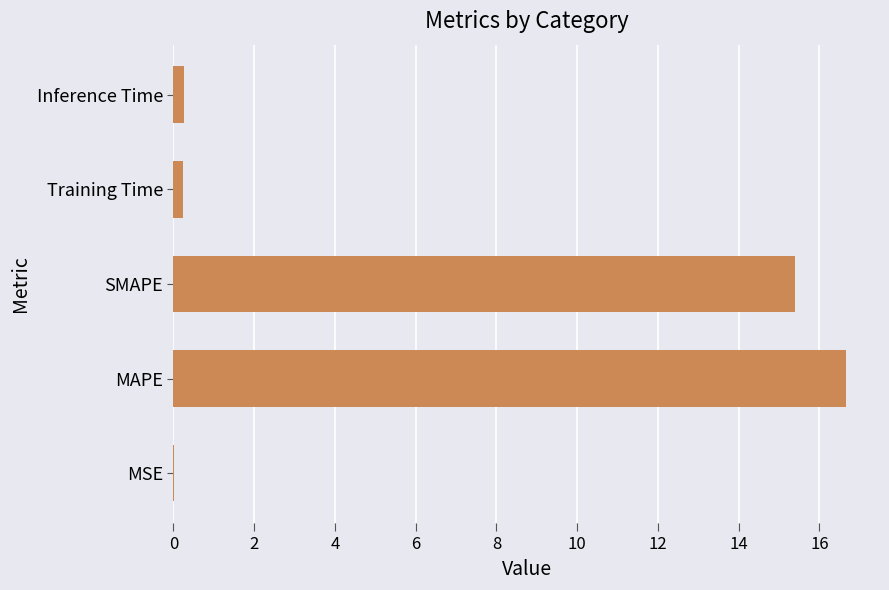

How many categories are shown in the chart?

5